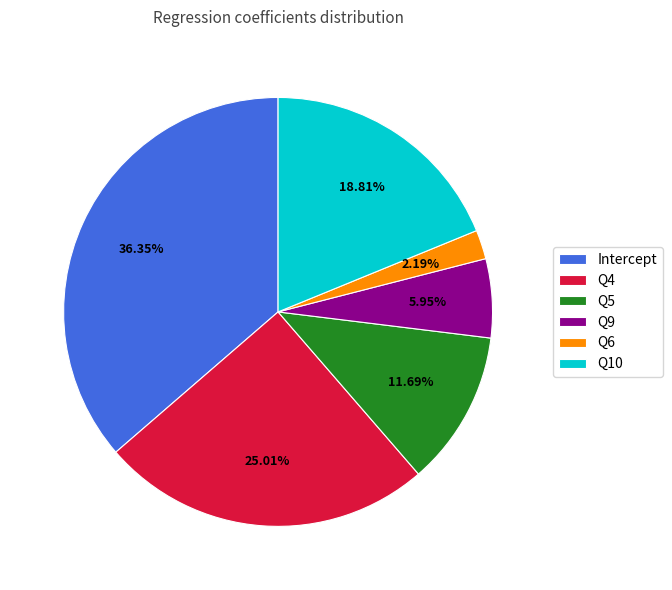

True or false: Q9 accounts for 6% of the total.

True